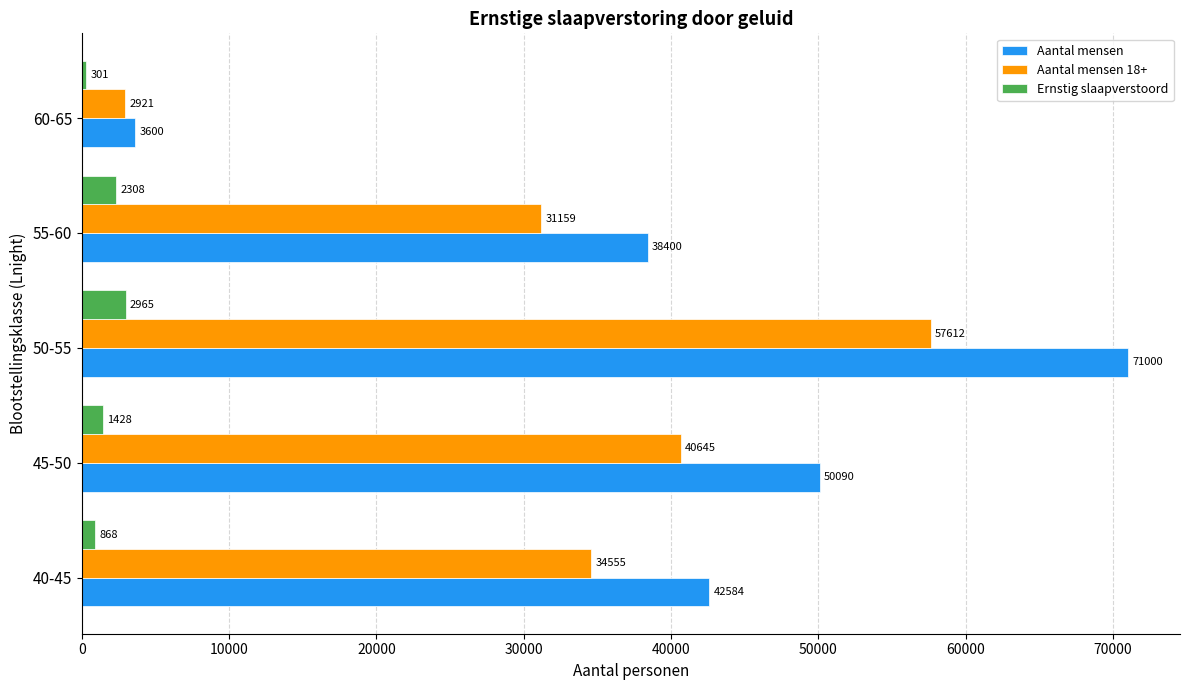

At 60-65, list the series in order from smallest to largest.

Ernstig slaapverstoord, Aantal mensen 18+, Aantal mensen